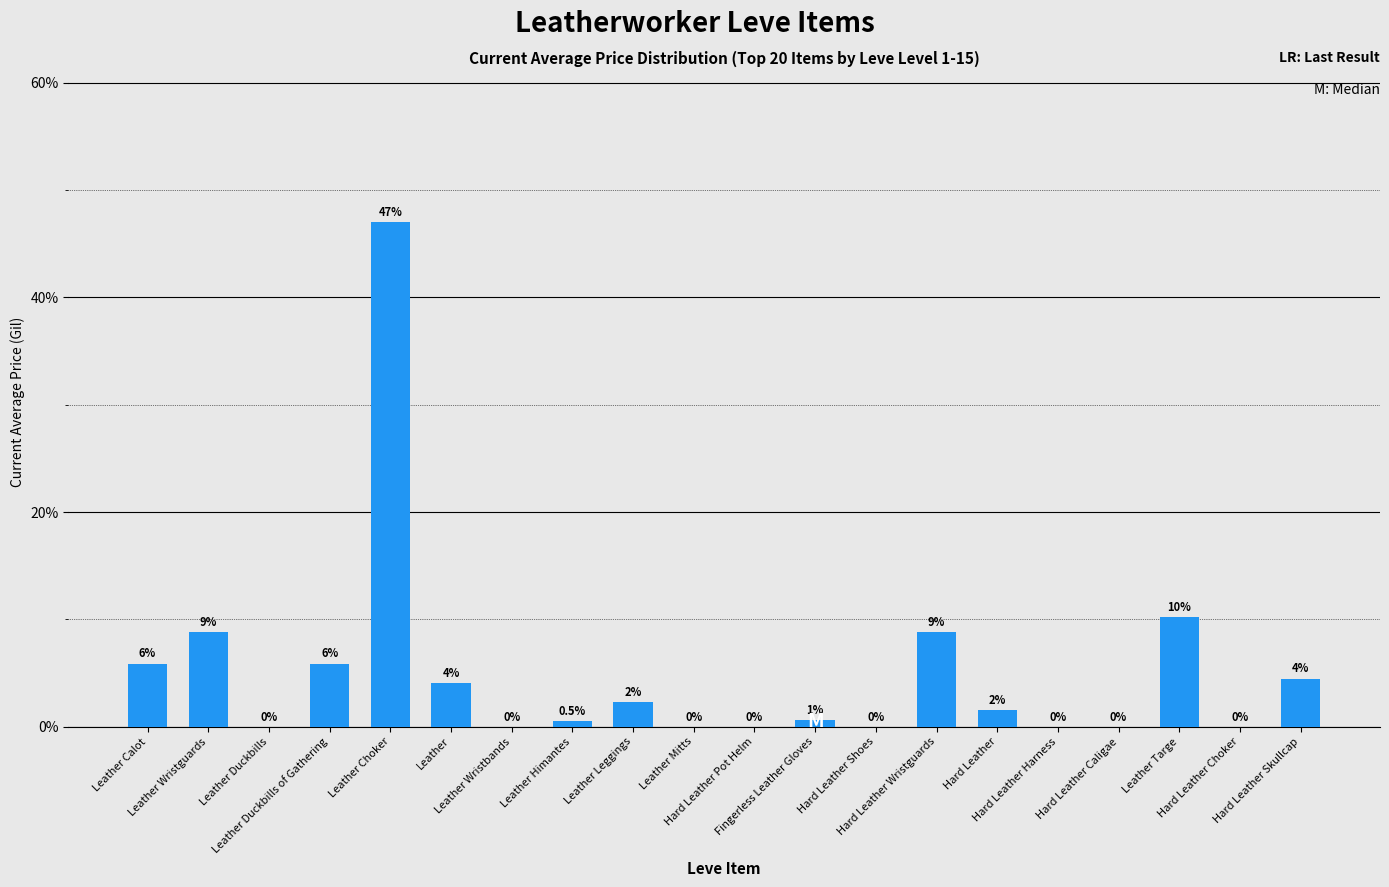

Where does the data first go above 1?

Leather Calot